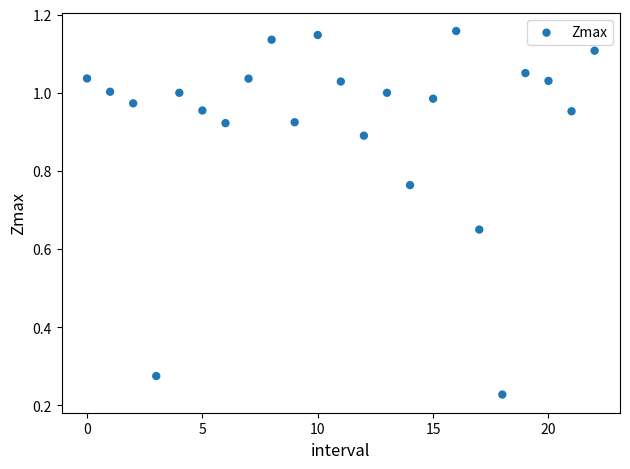

How many points are shown in the scatter plot?

23